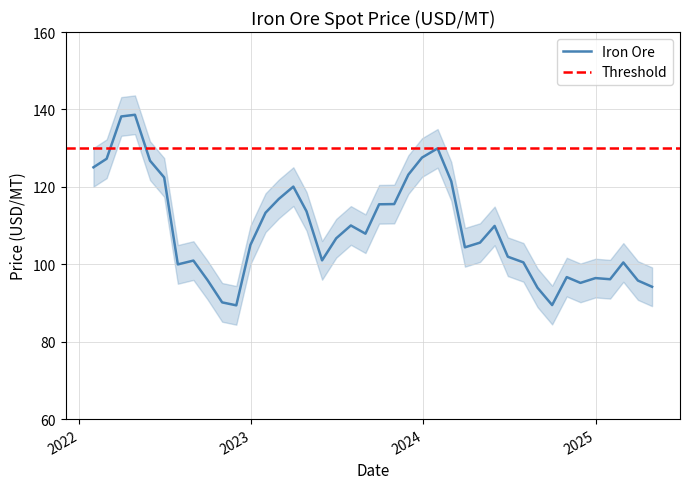

How many points are higher than both their immediate neighbors (excluding endpoints)?

9